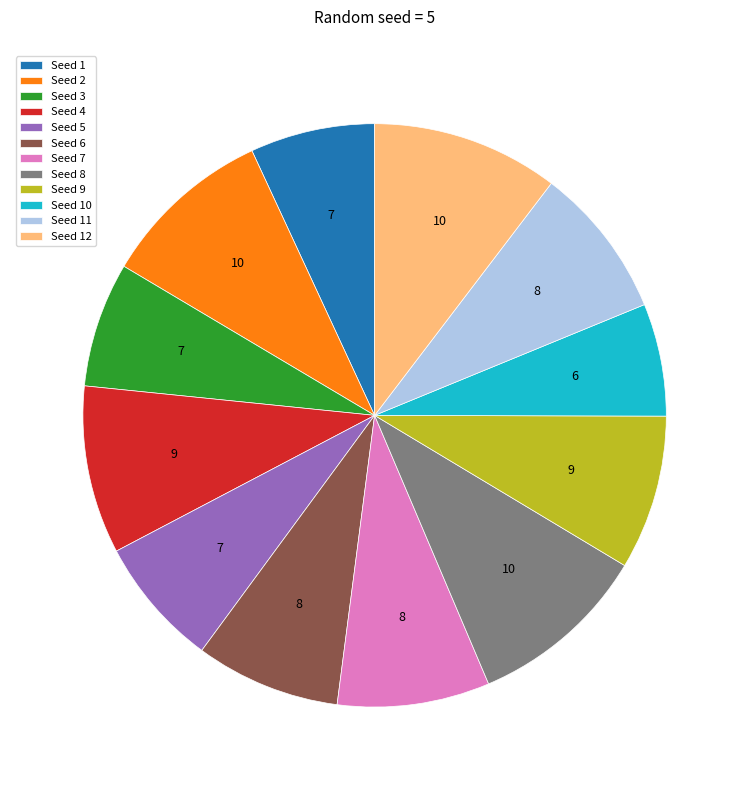

Is there a majority slice in this chart?

No